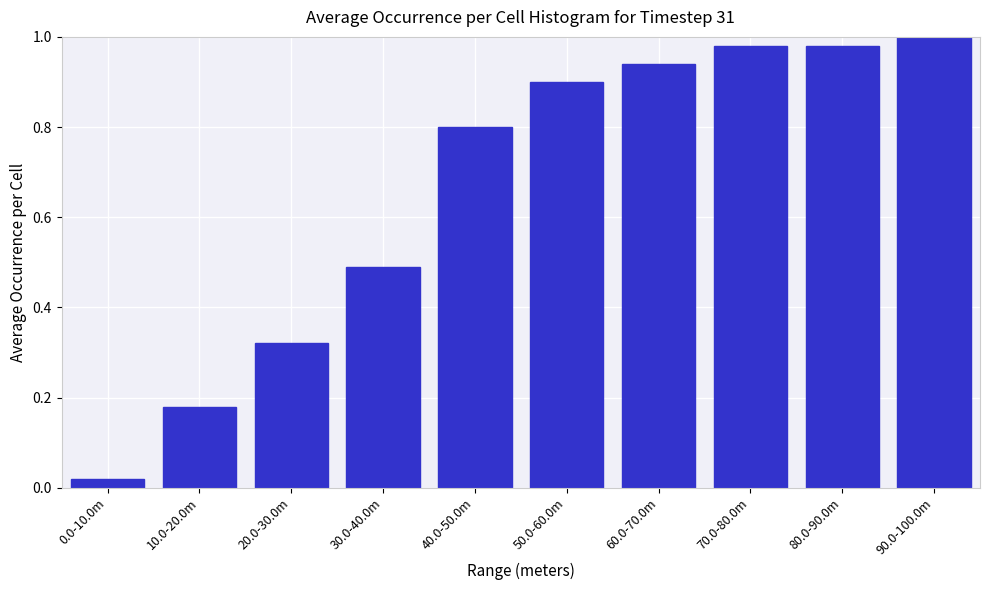

What position from the right is 30.0-40.0m?

7